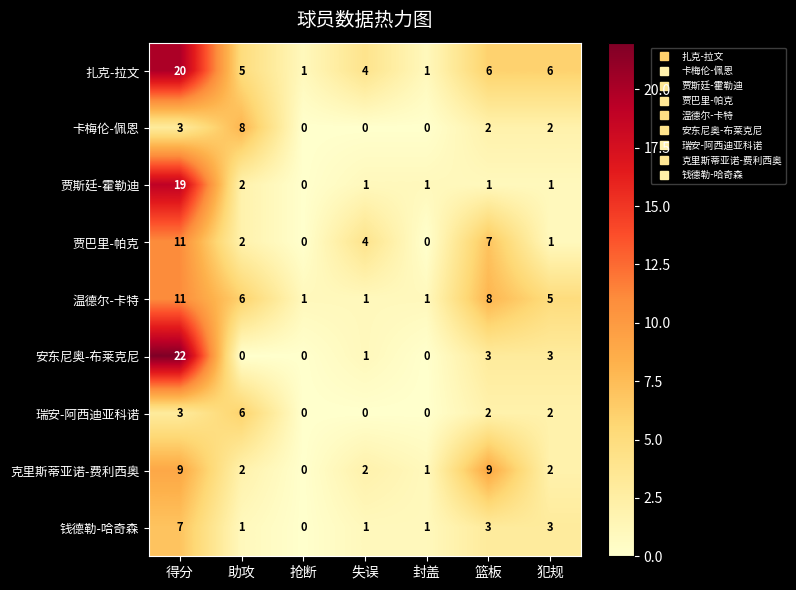

Is it true that 钱德勒-哈奇森 equals 1 at 封盖?

True